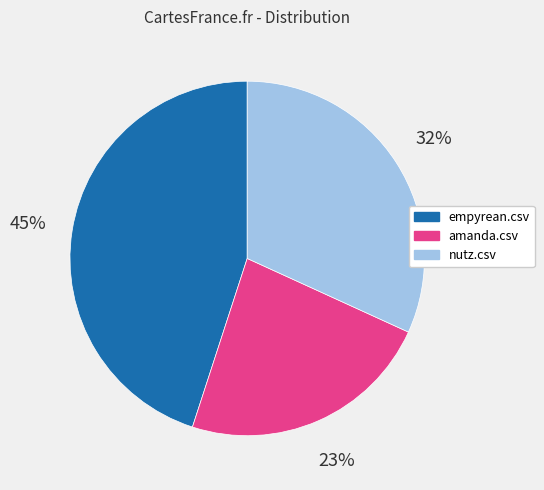

To the nearest percent, what is the difference between the largest and smallest slice percentages?

22%